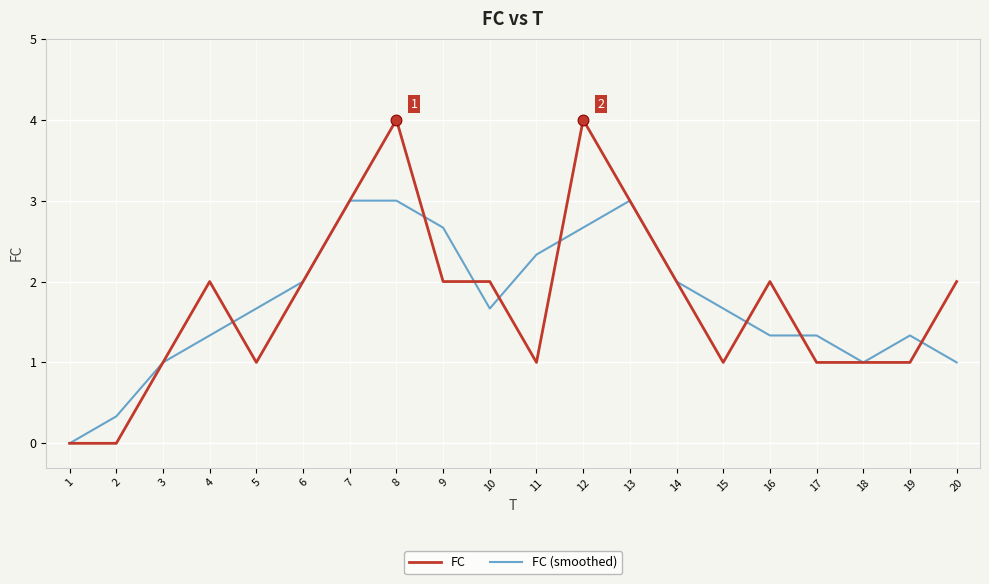

Is the value of FC (smoothed) at 9 greater than the value of FC at 14?

Yes